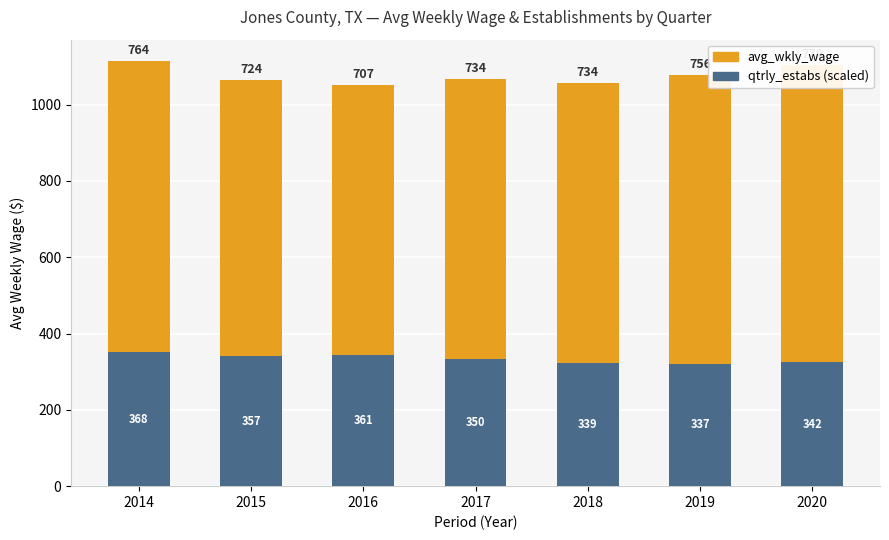

Which series has the widest spread of values?

avg_wkly_wage